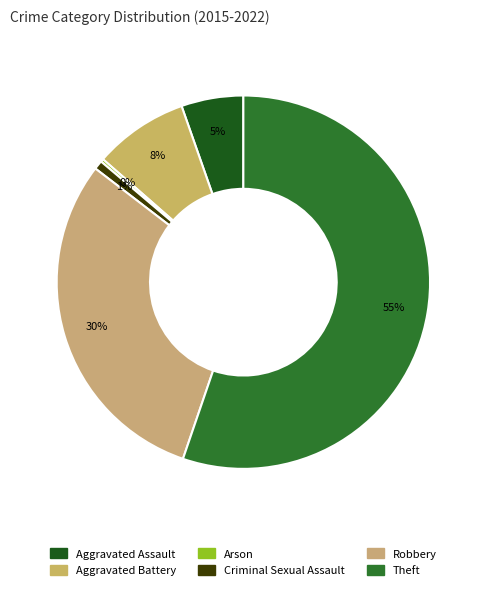

Rank the categories by value from highest to lowest.

Theft, Robbery, Aggravated Battery, Aggravated Assault, Criminal Sexual Assault, Arson